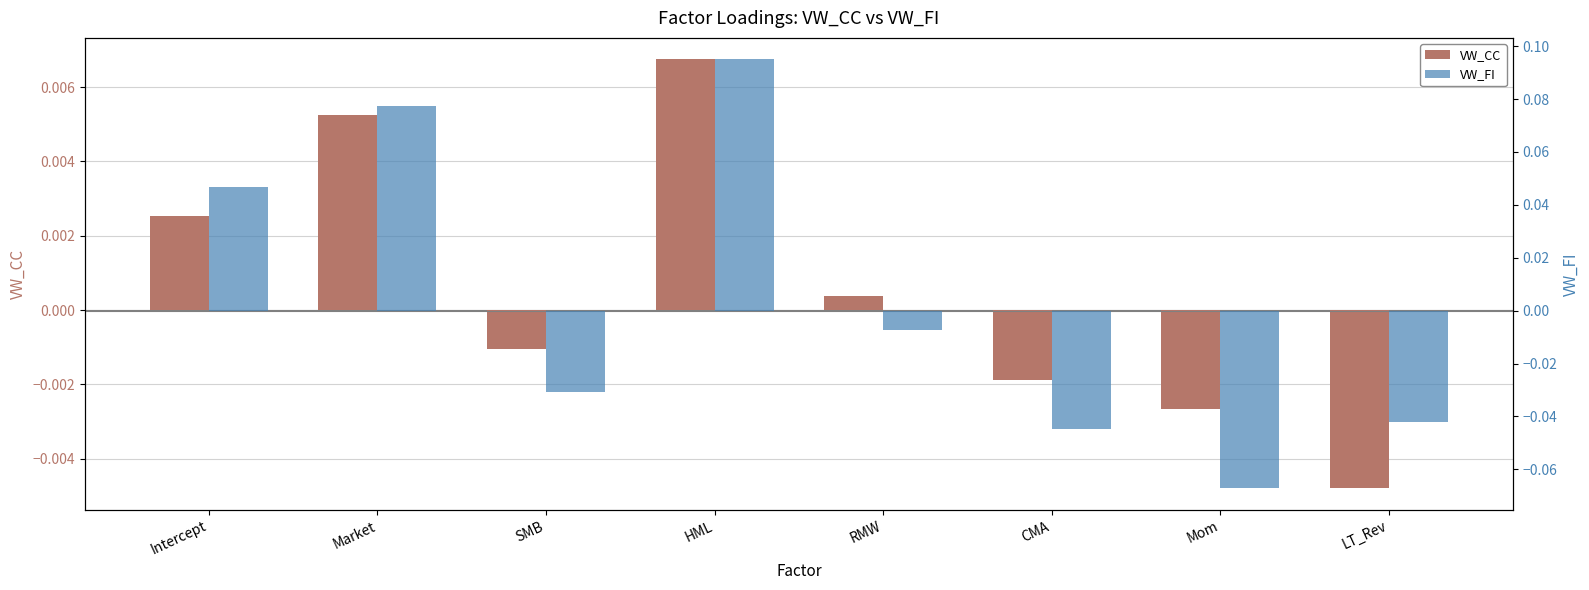

How many values in the VW_CC series exceed 0?

4